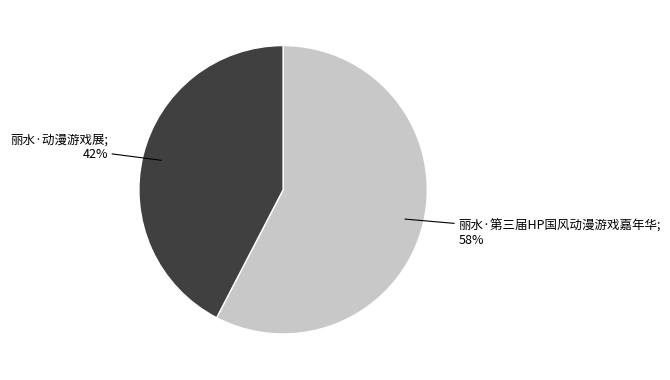

Rank the categories by value from highest to lowest.

丽水·第三届HP国风动漫游戏嘉年华, 丽水·动漫游戏展